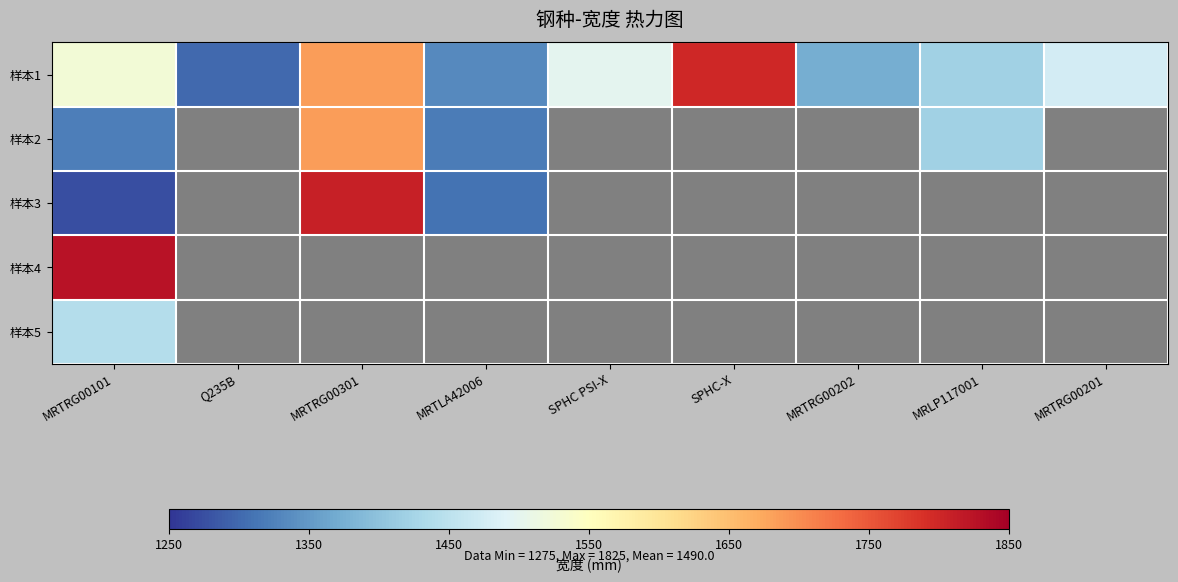

Which label corresponds to the largest value in the chart?

MRTRG00101